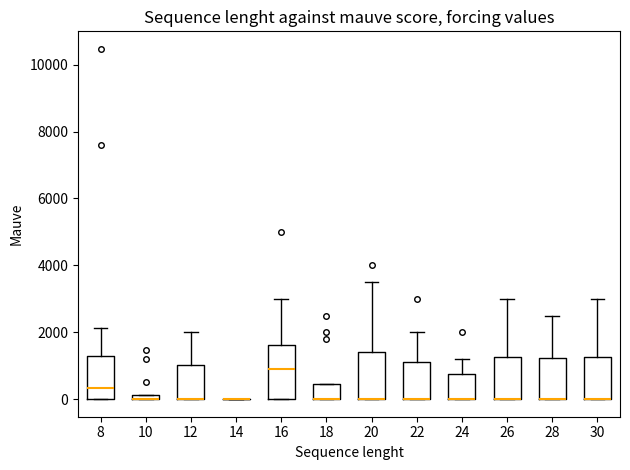

Comparing the boxes themselves (not the whiskers), which one is the tallest?

16